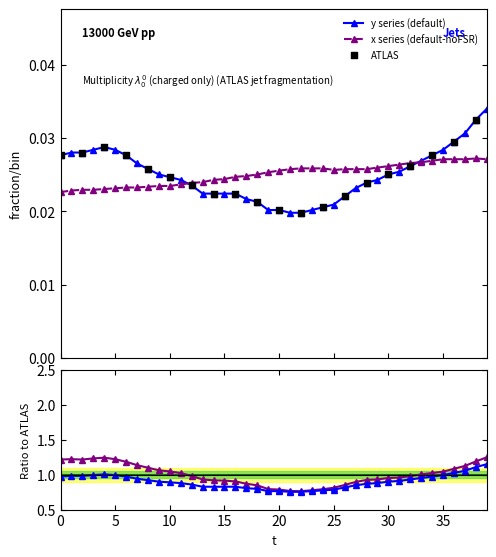

Which series contains the highest Y value?

y